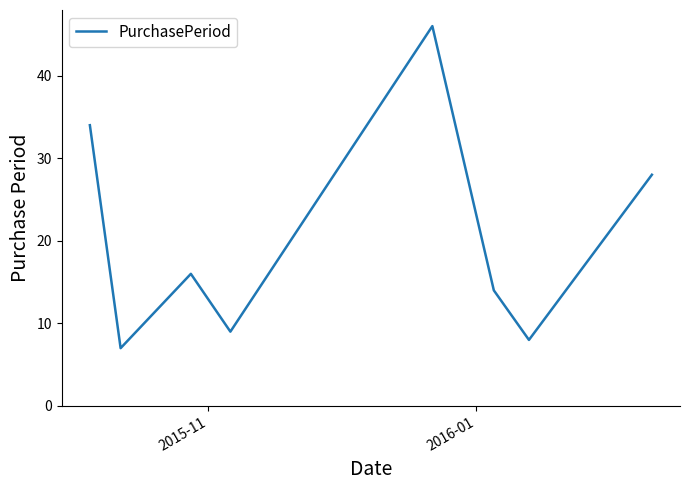

Does the chart have visible grid lines?

No